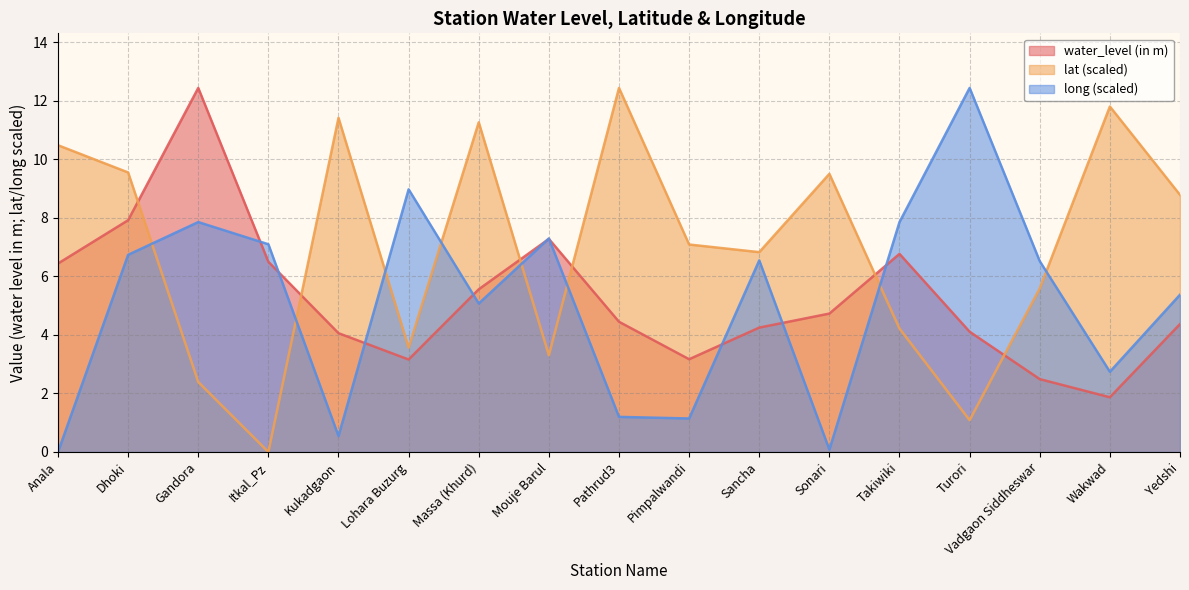

What is the approximate value of water_level (in m) at Dhoki?

7.9